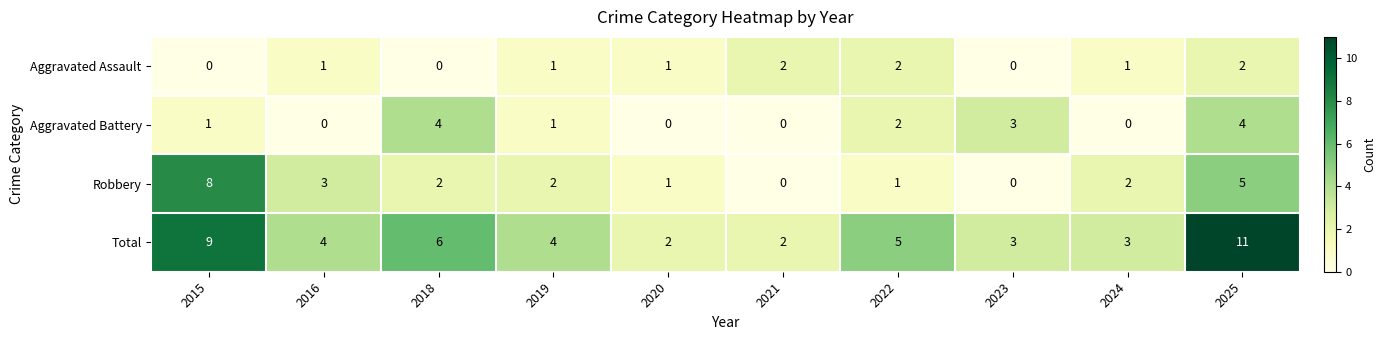

How many Total values are between 3 and 6?

6